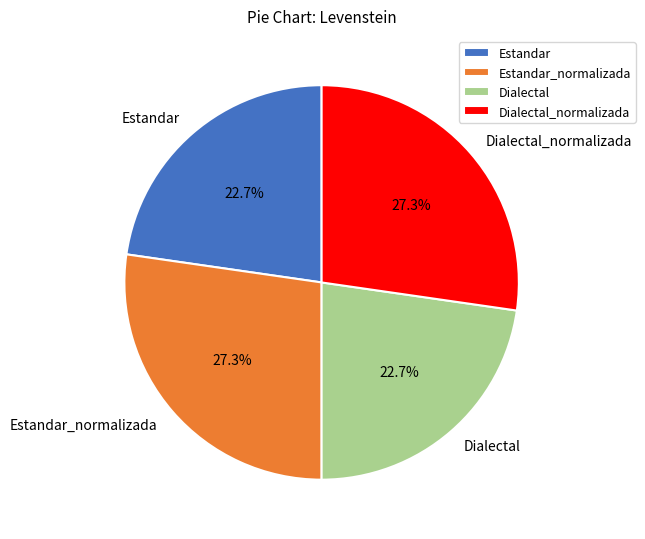

Is there any slice that represents more than half of the pie?

No